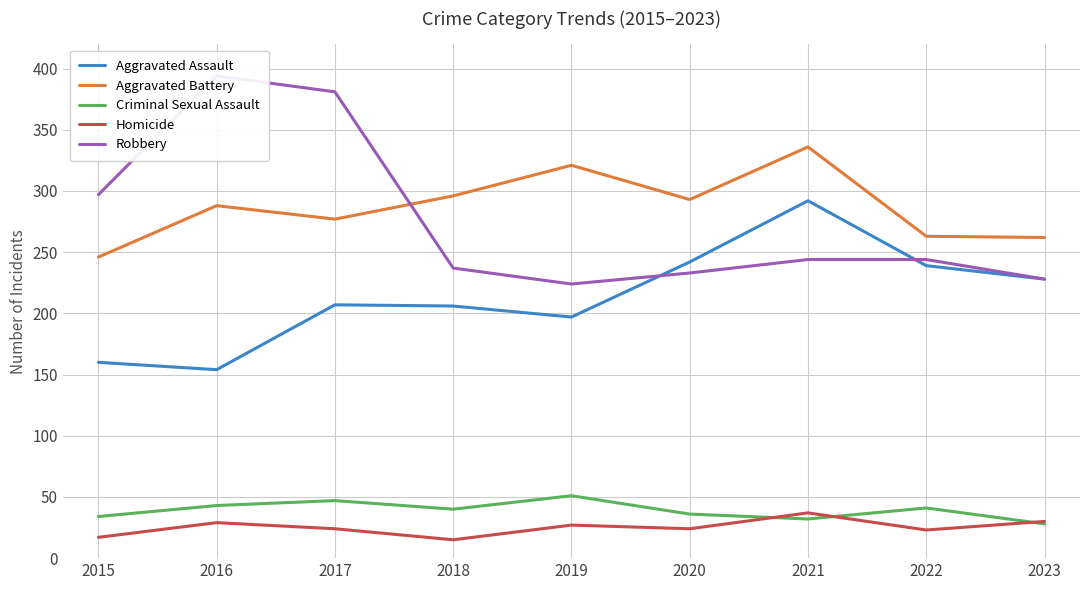

What is the difference between the second highest and minimum values in the Aggravated Assault series?

88